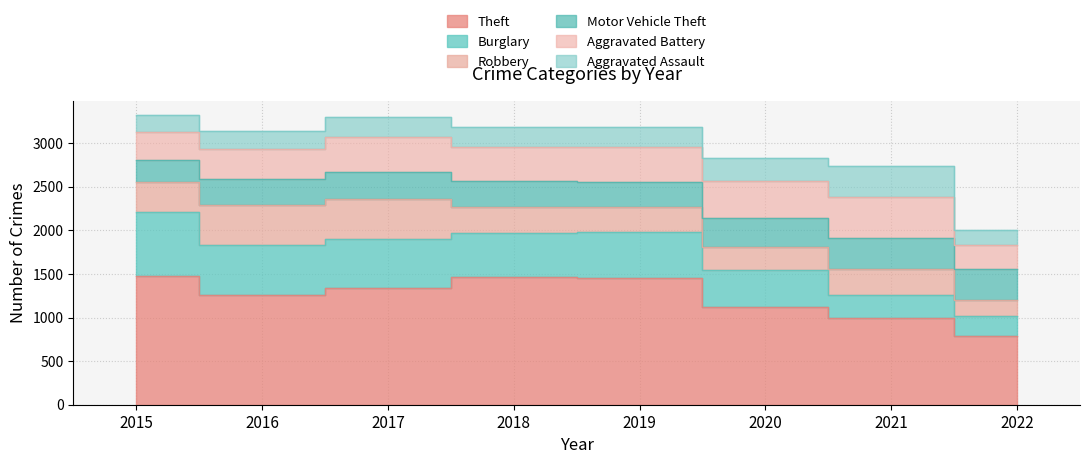

True or false: Aggravated Battery and Theft cross at least once.

False